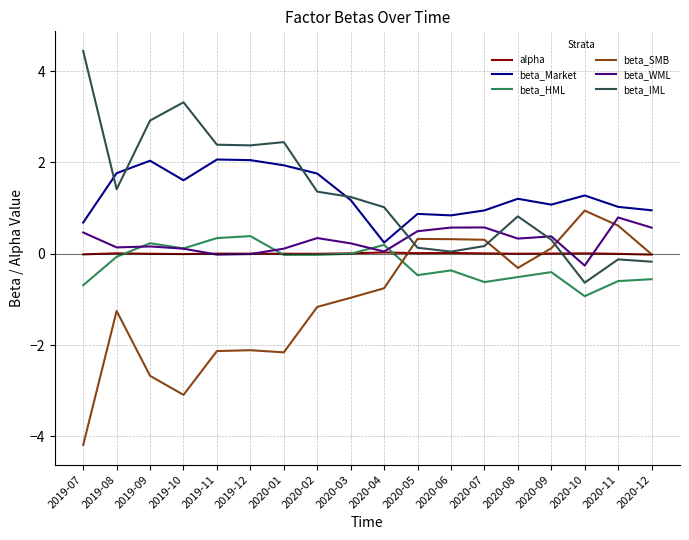

In beta_WML, how many points are lower than both neighbors (excluding endpoints)?

5